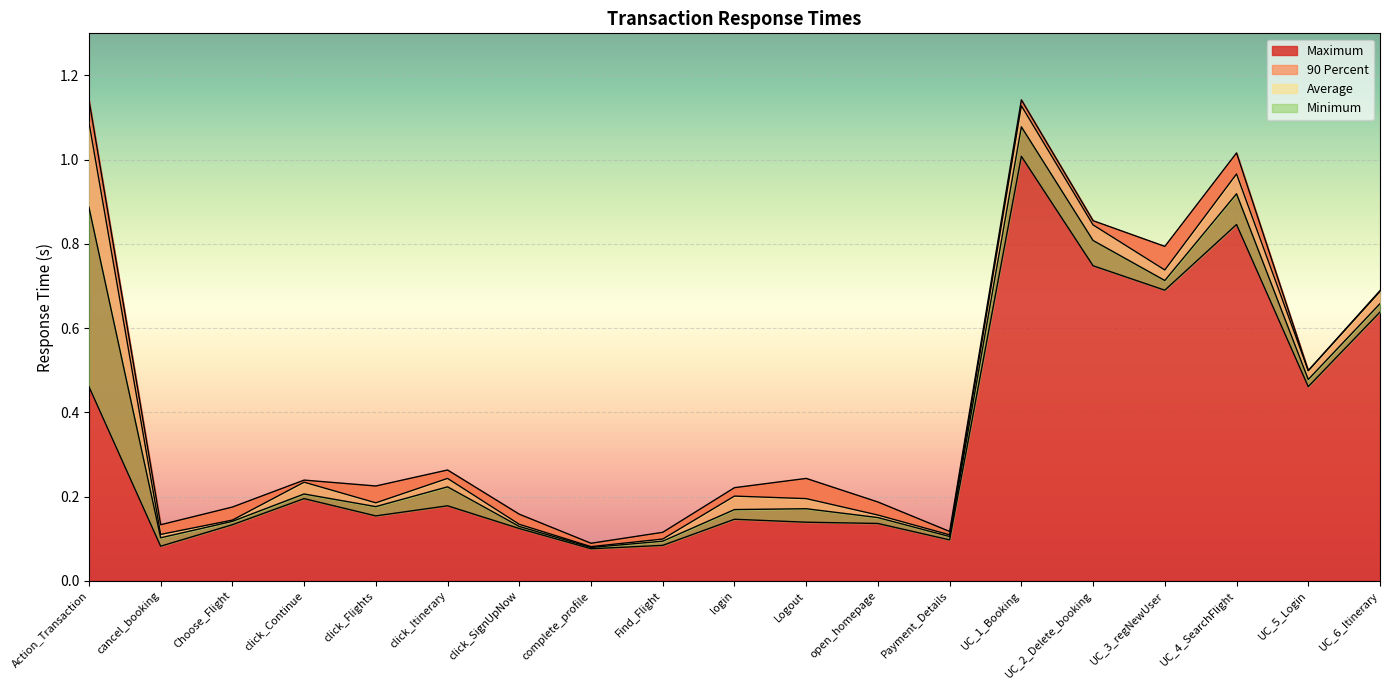

Which series has the largest total across all categories?

Maximum